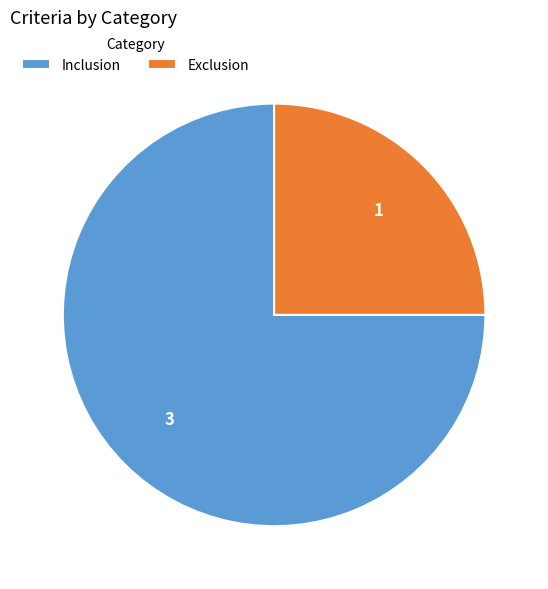

Is the sum of Inclusion and Exclusion greater than half?

Yes